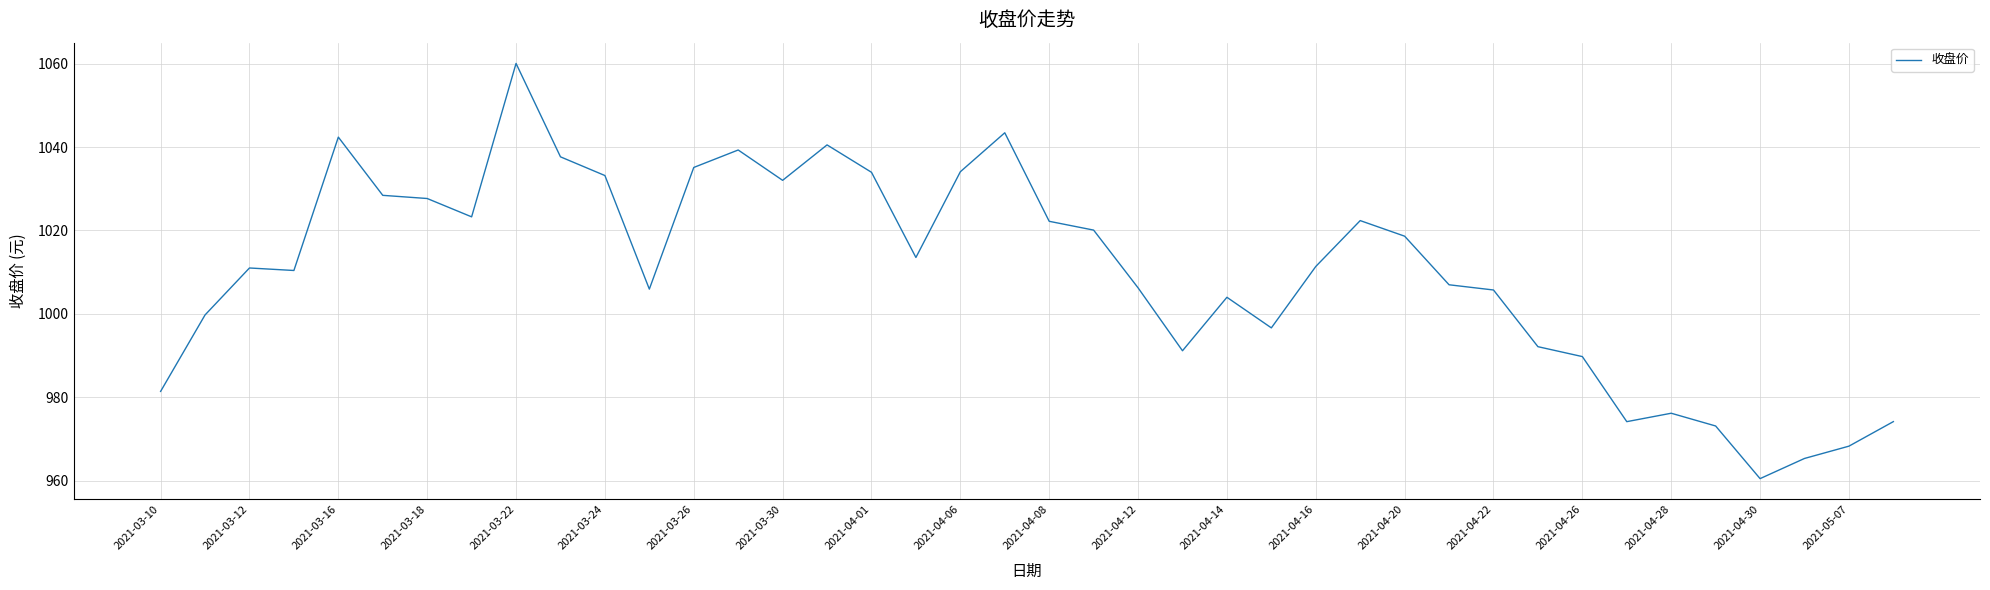

What is the smallest value displayed?

960.5